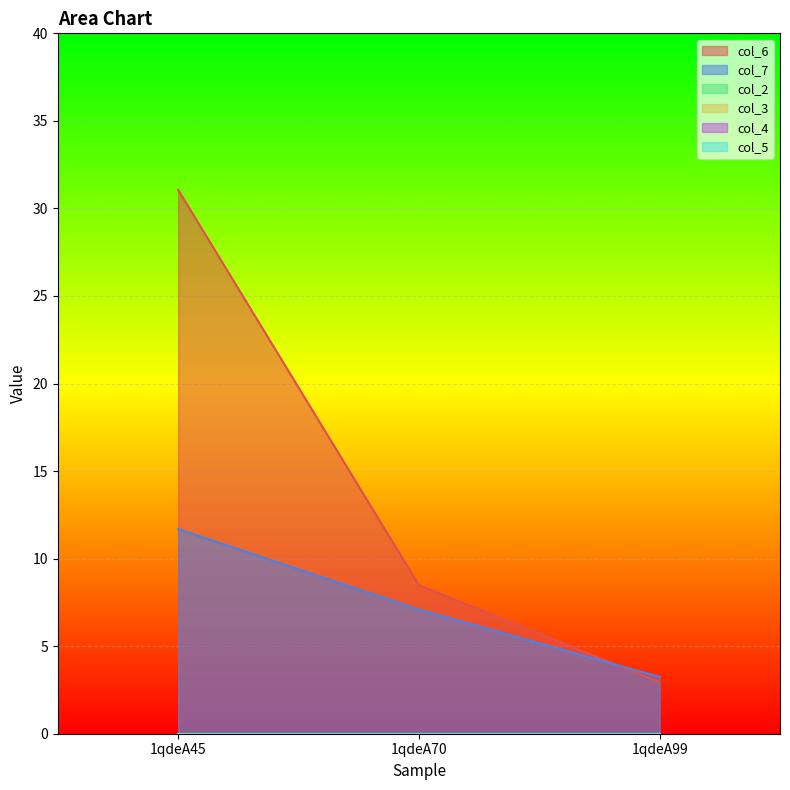

Which category has the highest value in the col_4 series?

1qdeA45